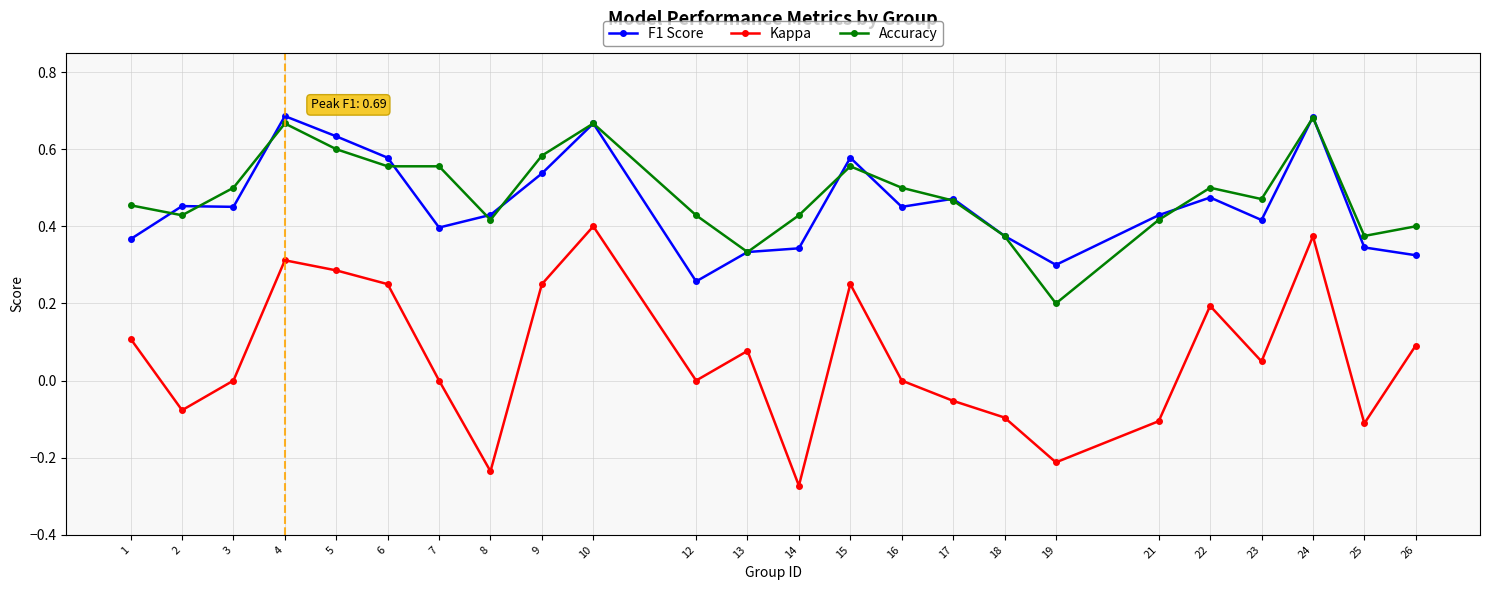

At 7, list the series in order from smallest to largest.

Kappa, F1 Score, Accuracy